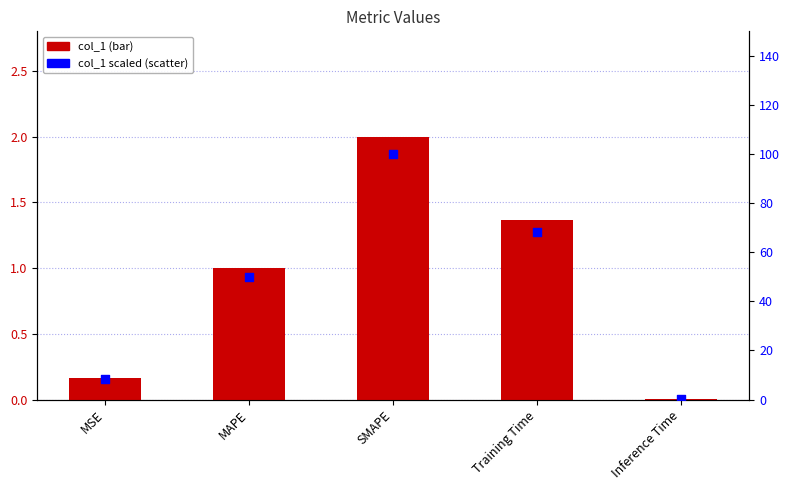

Which series contains the lowest Y value?

col_1